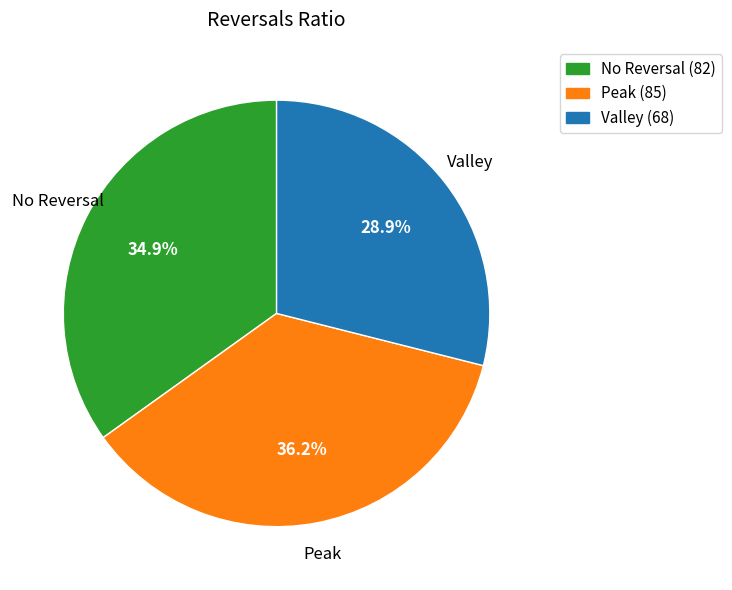

Is there any slice that represents more than half of the pie?

No